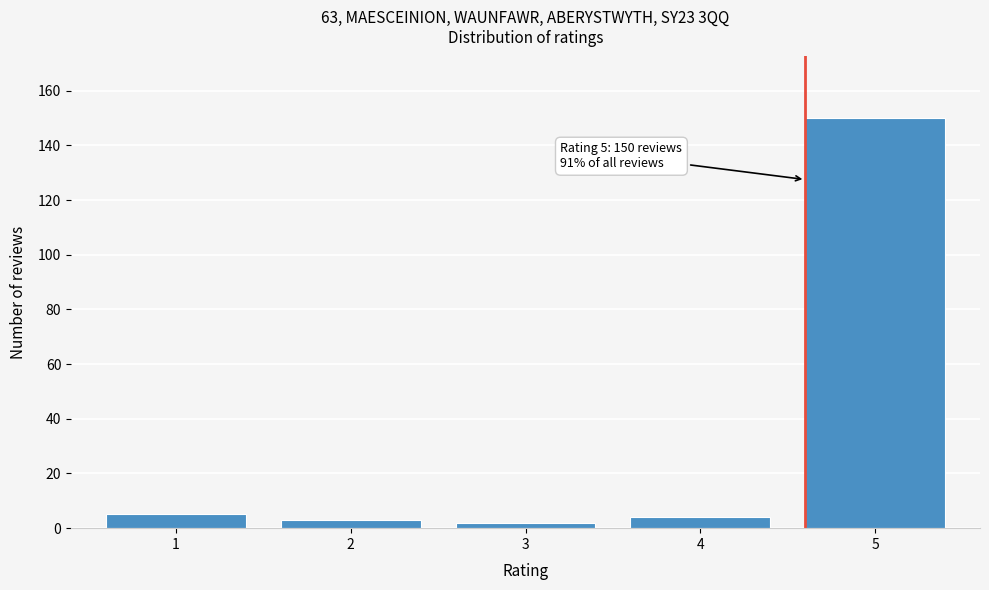

Reading left to right, transcribe all the data shown in this chart.

1=5	2=3	3=2	4=4	5=150